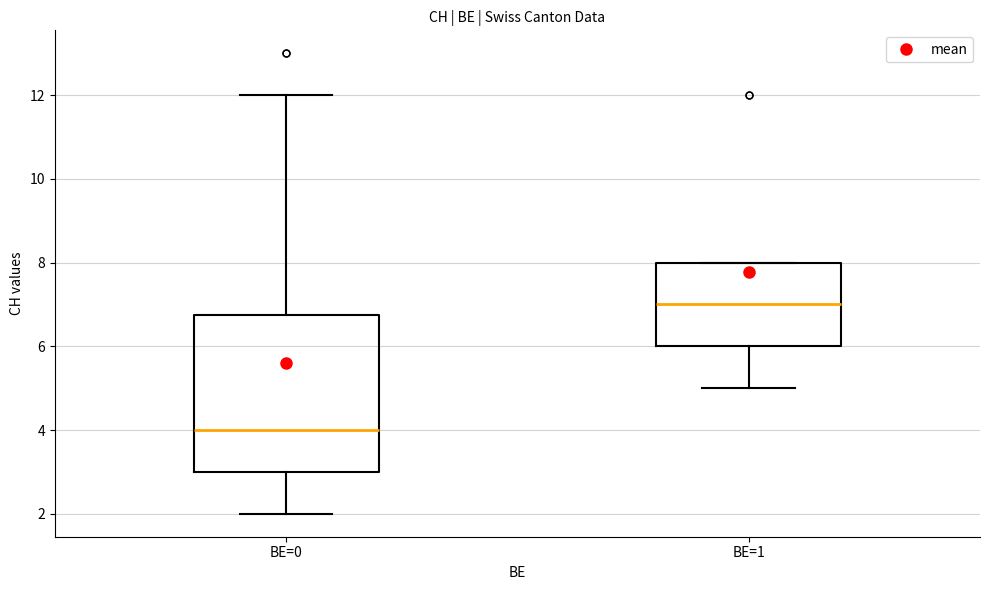

Comparing the boxes themselves (not the whiskers), which one is the tallest?

BE=0